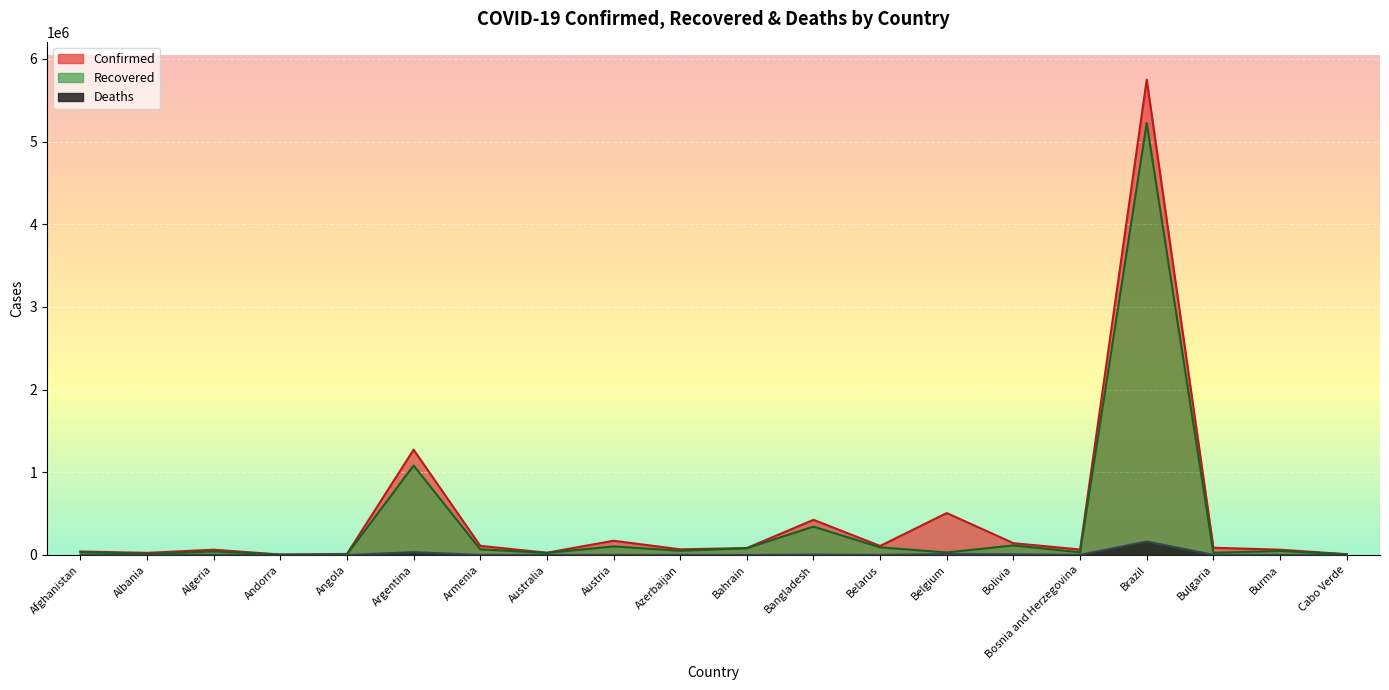

At which category is the sum across all series the highest?

Brazil